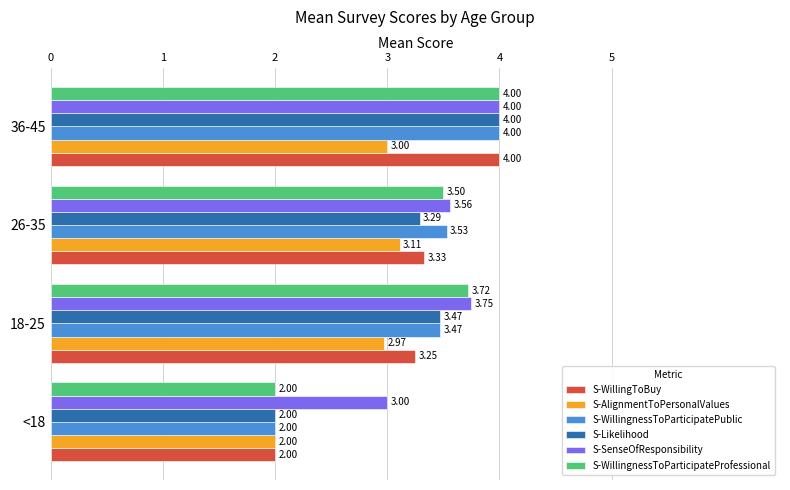

What is the sum of the S-WillingnessToParticipateProfessional values at 26-35 and <18?

5.5